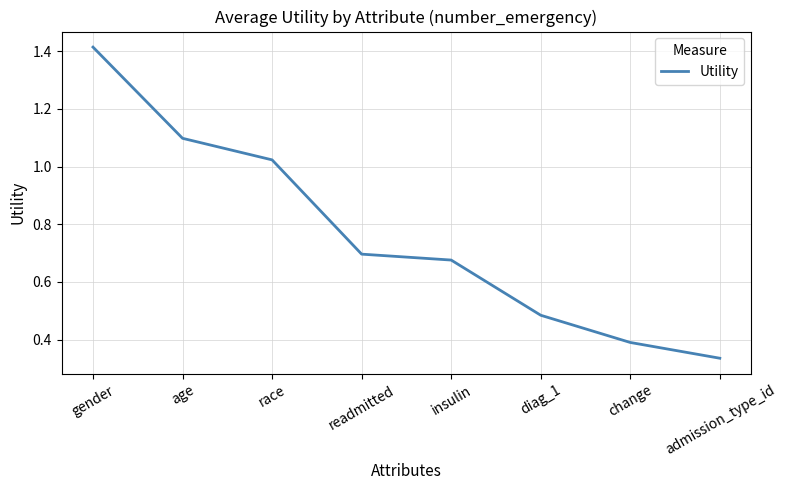

Rank the categories by value from lowest to highest.

admission_type_id, change, diag_1, insulin, readmitted, race, age, gender